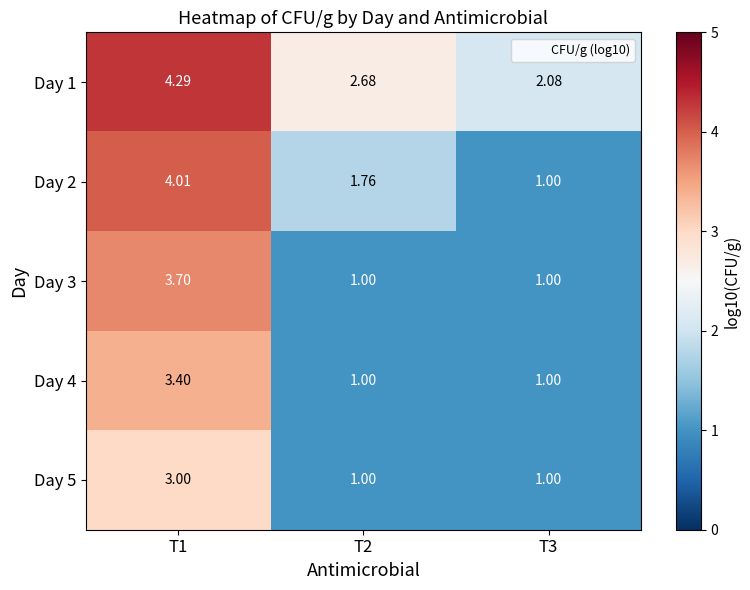

Is the value of Day 5 at T3 greater than the value of Day 1 at T2?

No